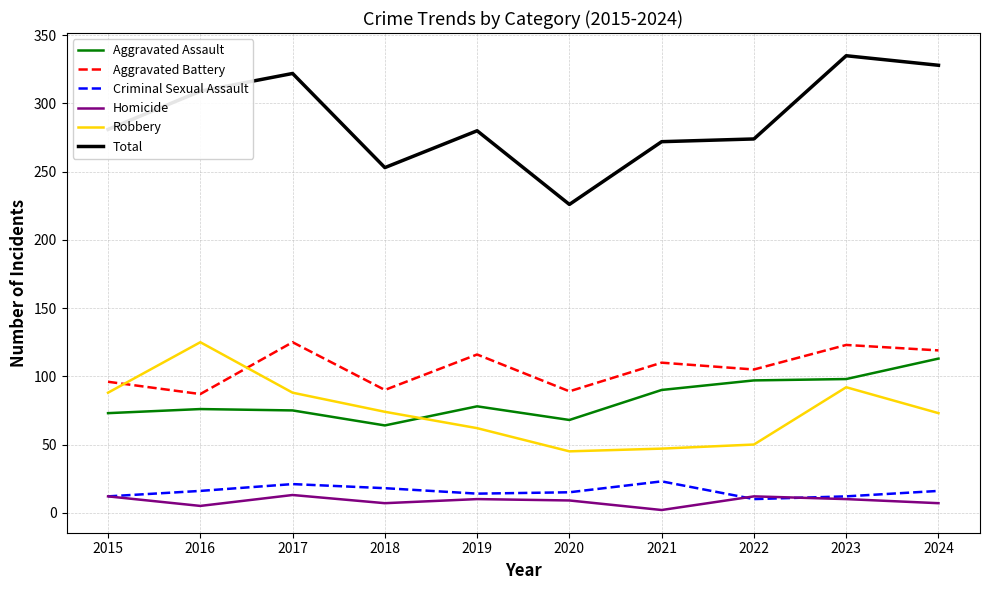

What is the spread (max minus min) of values at 2017?

309